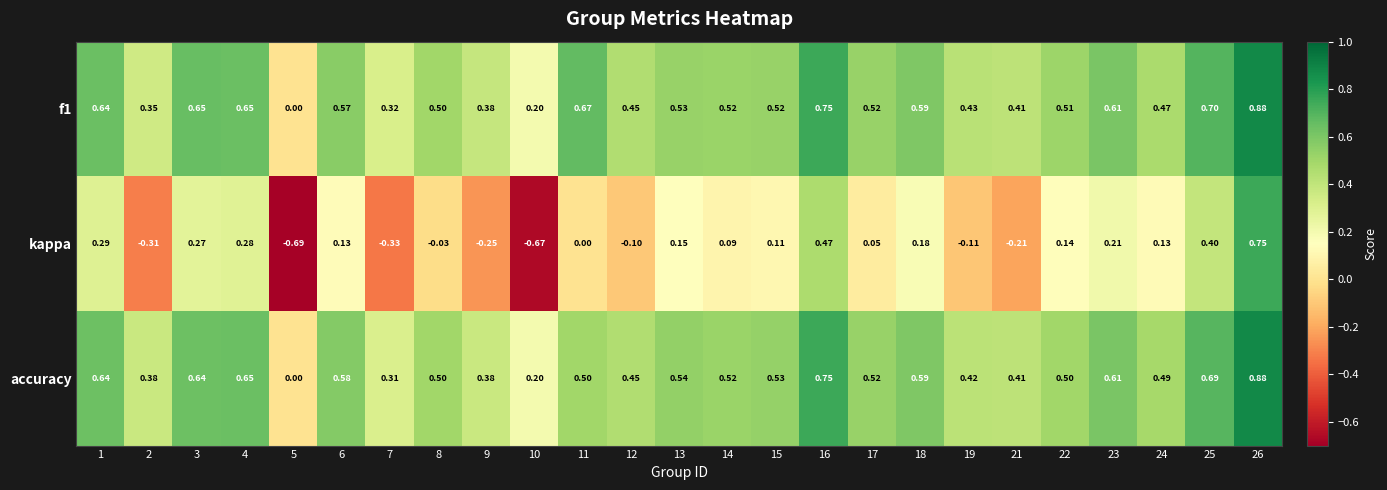

Which series changed the most between 3 and 19?

kappa